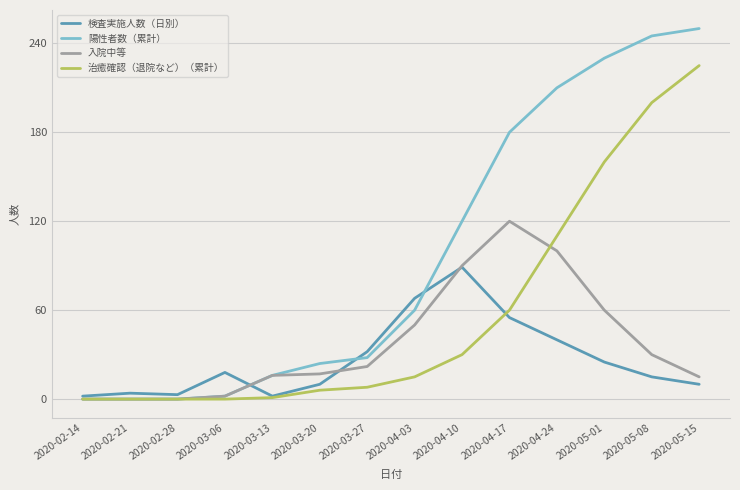

True or false: 入院中等 and 治癒確認（退院など）（累計） intersect in this chart.

True